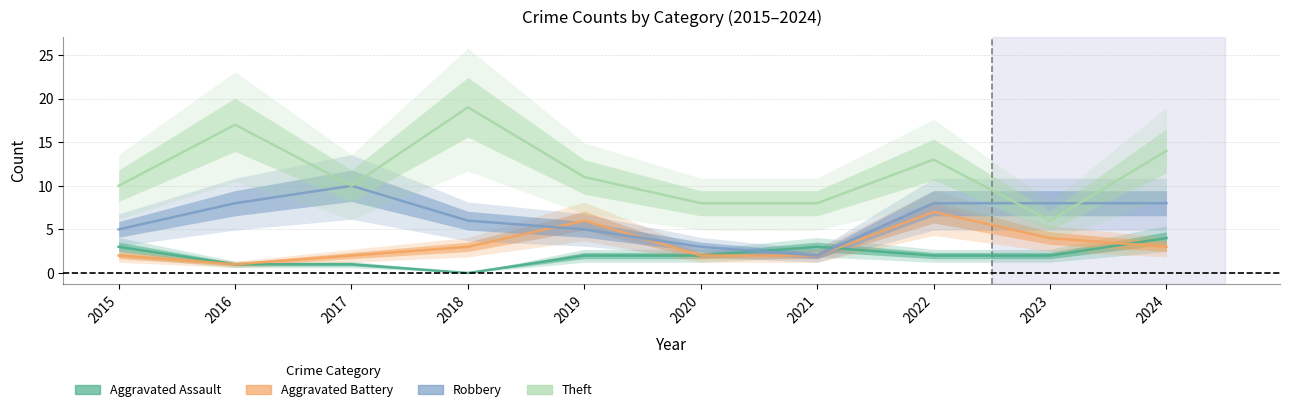

What is the value of the Aggravated Assault point at the 3rd from the left?

1